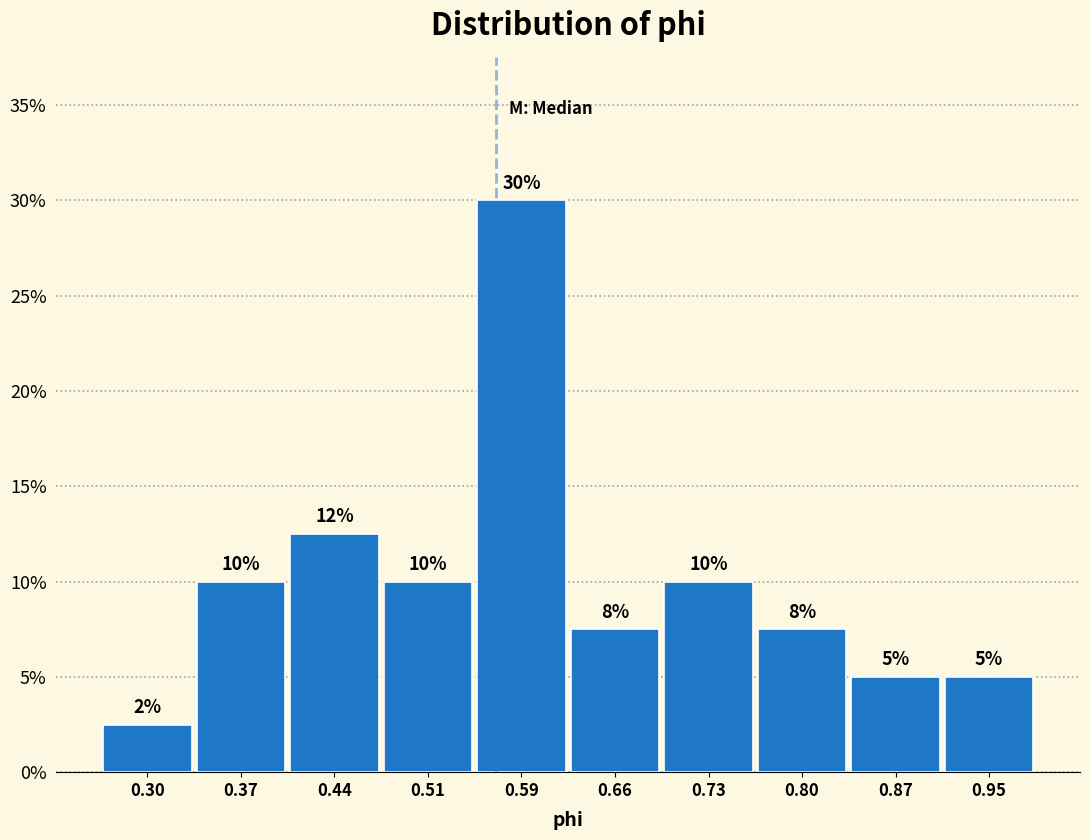

Over which range of the x-axis is the bar tallest?

0.55 to 0.62